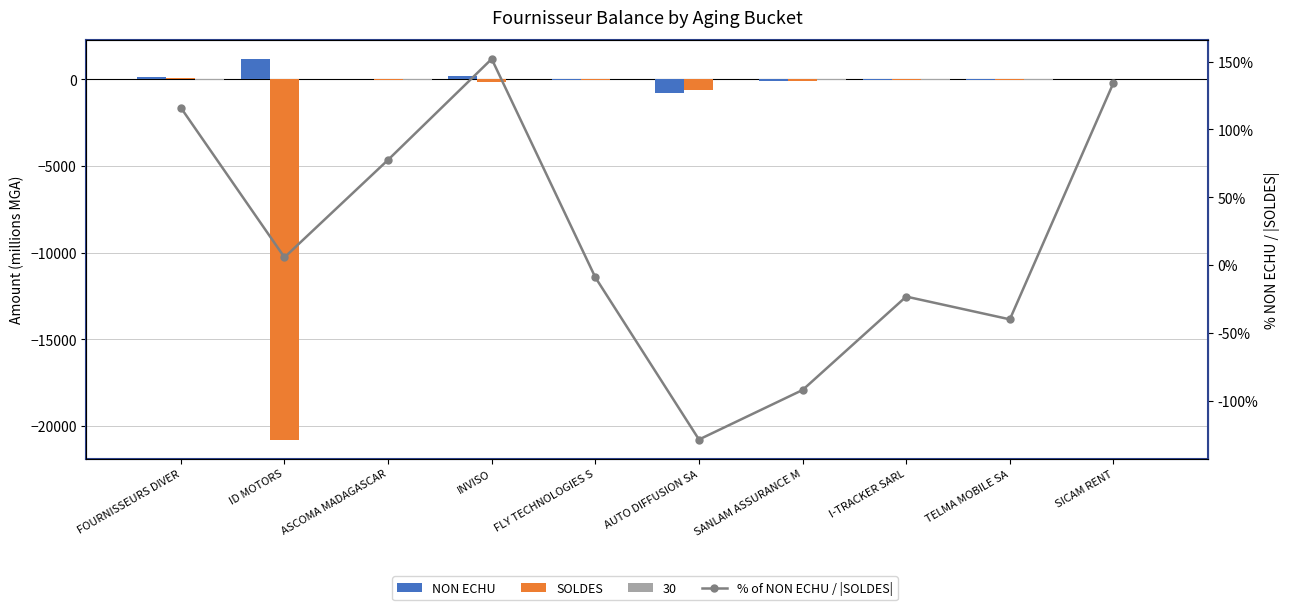

Count the number of categories in the chart.

10